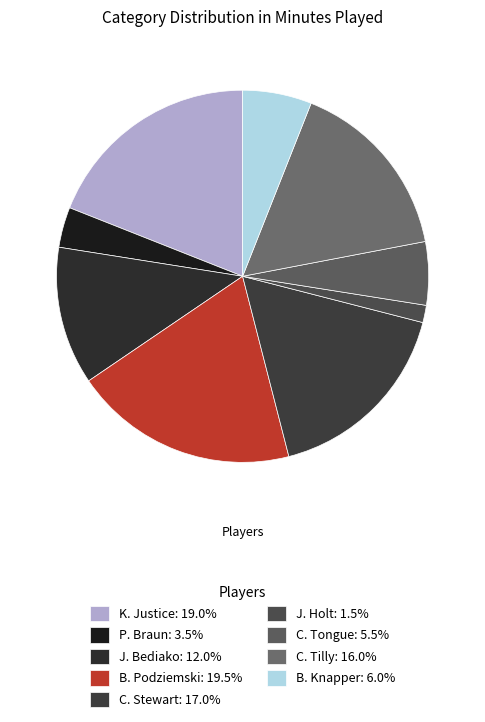

Which slice is the largest?

B. Podziemski